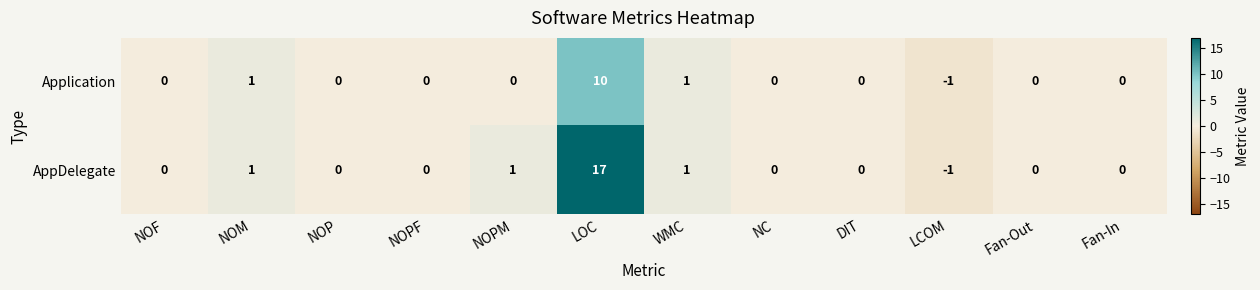

List the series in order of their overall mean, lowest first.

Application, AppDelegate